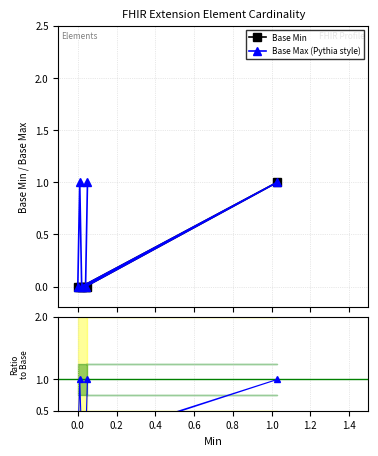

True or false: Ratio and Base Min intersect in this chart.

False